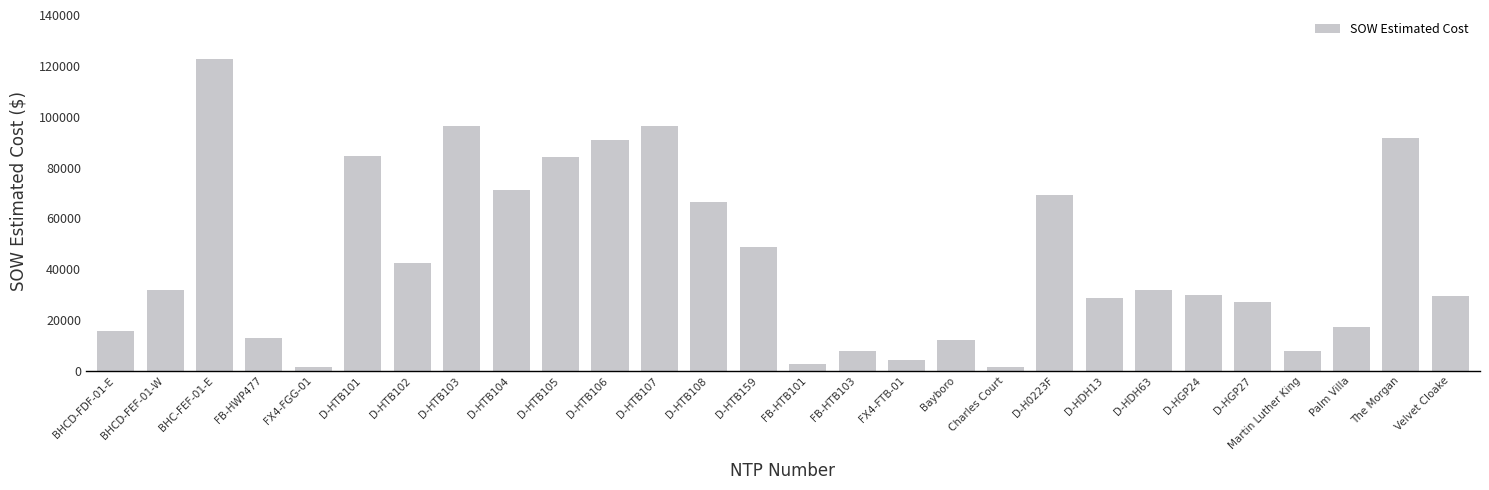

What is the label of the 21st bar from the left?

D-HDH13